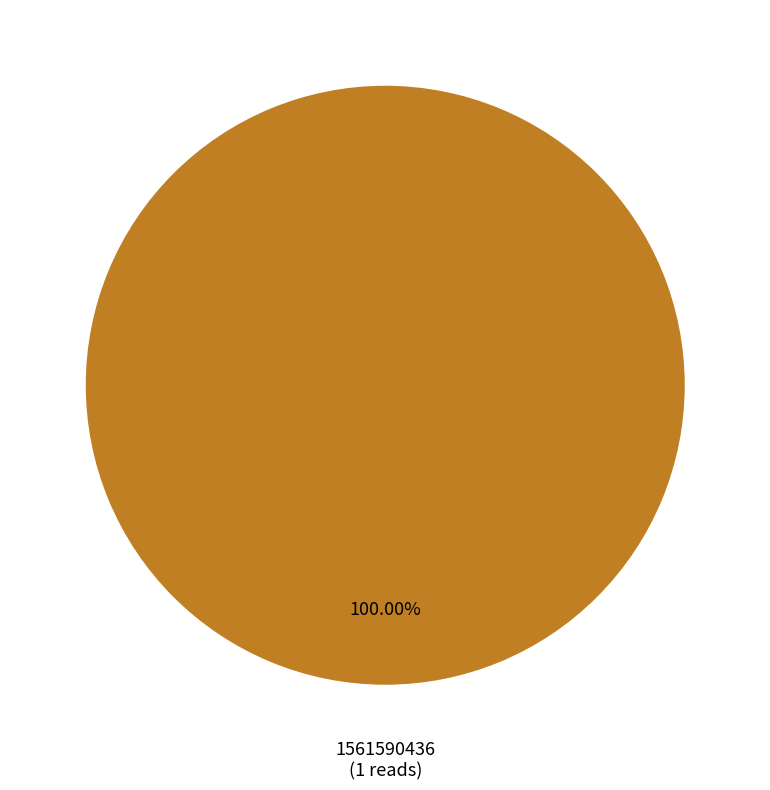

Is there any slice that represents more than half of the pie?

Yes